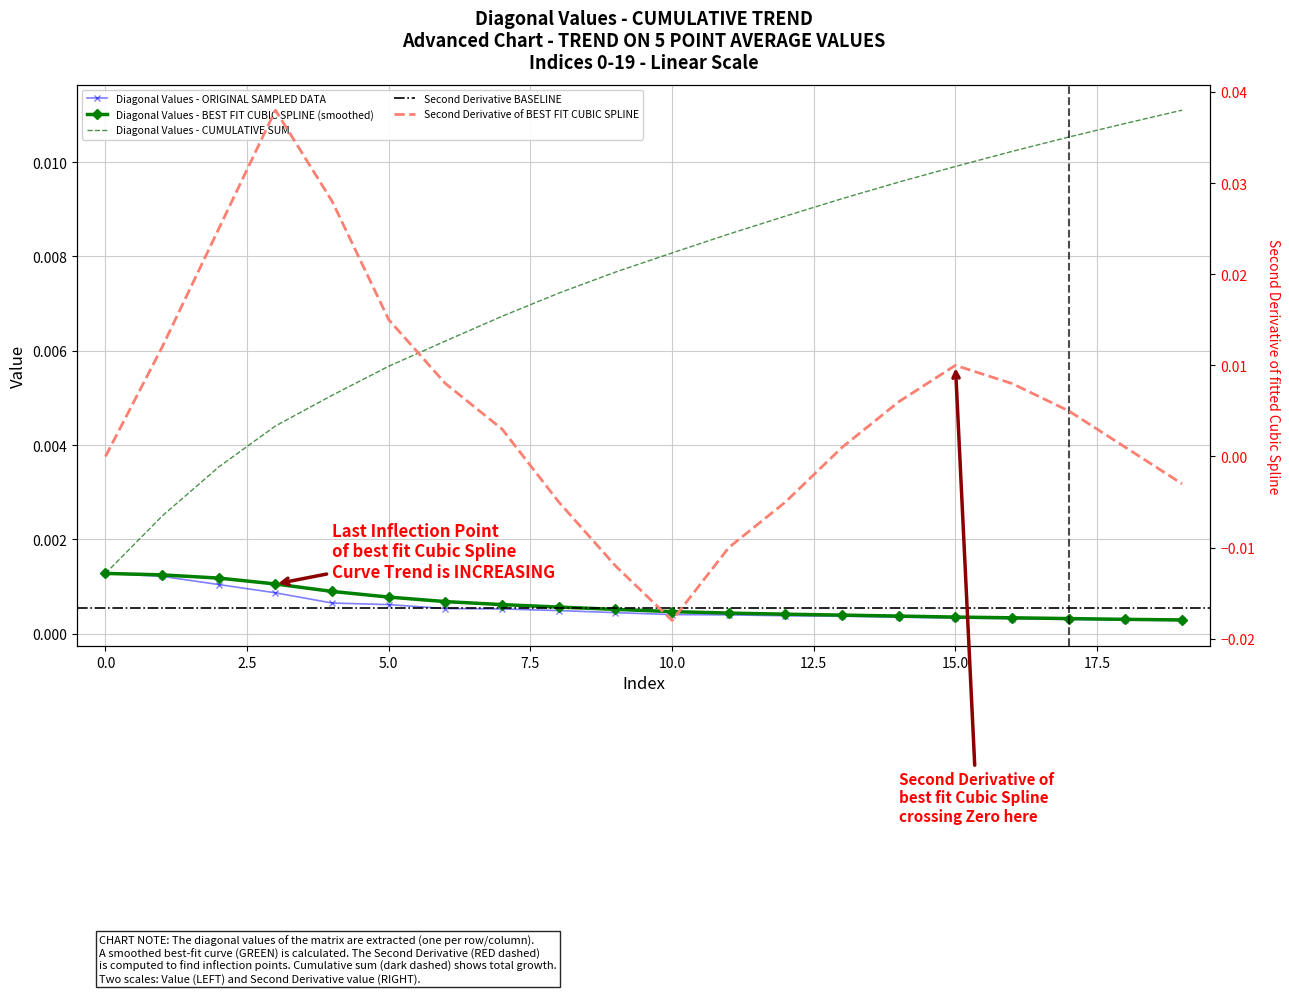

True or false: smoothed_values and cumulative_values intersect in this chart.

False